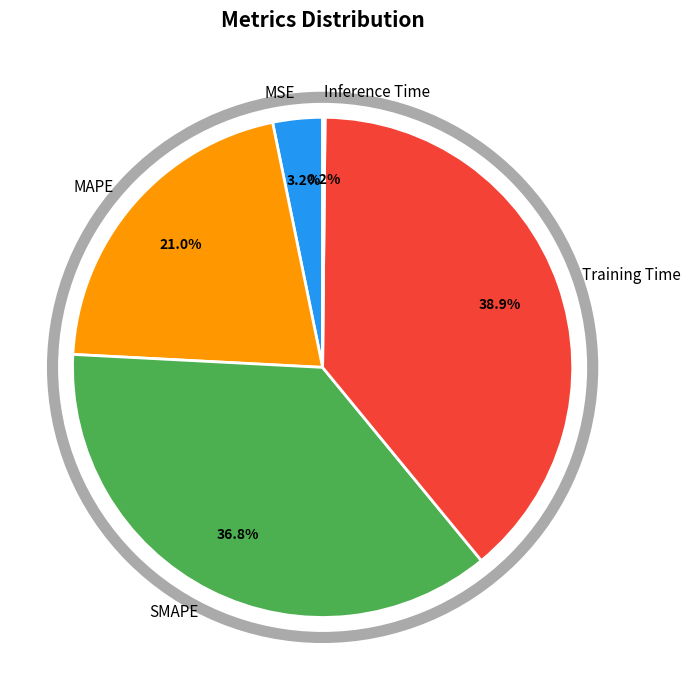

The MSE slice represents 3% of the pie. True or false?

True